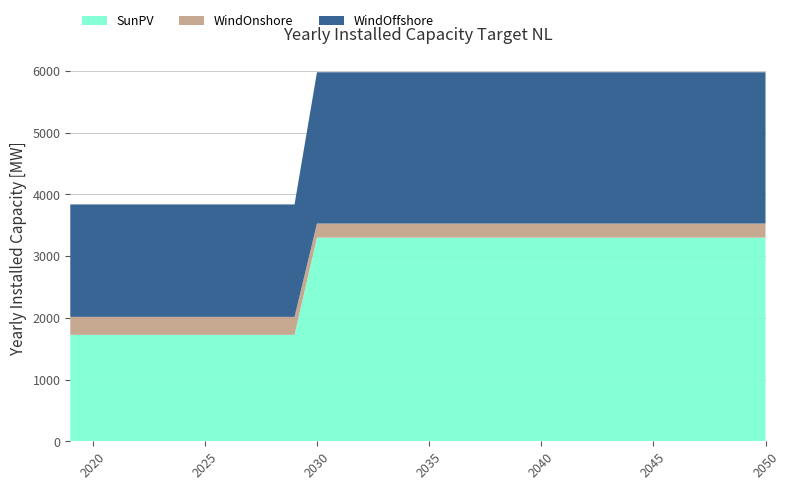

Reading right to left, extract all data points from this chart.

SunPV: 2050=3298.8	2049=3298.8	2048=3298.8	2047=3298.8	2046=3298.8	2045=3298.8	2044=3298.8	2043=3298.8	2042=3298.8	2041=3298.8	2040=3298.8	2039=3298.8	2038=3298.8	2037=3298.8	2036=3298.8	2035=3298.8	2034=3298.8	2033=3298.8	2032=3298.8	2031=3298.8	2030=3298.8	2029=1724.3	2028=1724.3	2027=1724.3	2026=1724.3	2025=1724.3	2024=1724.3	2023=1724.3	2022=1724.3	2021=1724.3	2020=1724.3	2019=1724.3
WindOnshore: 2050=228.4	2049=228.4	2048=228.4	2047=228.4	2046=228.4	2045=228.4	2044=228.4	2043=228.4	2042=228.4	2041=228.4	2040=228.4	2039=228.4	2038=228.4	2037=228.4	2036=228.4	2035=228.4	2034=228.4	2033=228.4	2032=228.4	2031=228.4	2030=228.4	2029=290.5	2028=290.5	2027=290.5	2026=290.5	2025=290.5	2024=290.5	2023=290.5	2022=290.5	2021=290.5	2020=290.5	2019=290.5
WindOffshore: 2050=2450.0	2049=2450.0	2048=2450.0	2047=2450.0	2046=2450.0	2045=2450.0	2044=2450.0	2043=2450.0	2042=2450.0	2041=2450.0	2040=2450.0	2039=2450.0	2038=2450.0	2037=2450.0	2036=2450.0	2035=2450.0	2034=2450.0	2033=2450.0	2032=2450.0	2031=2450.0	2030=2450.0	2029=1821.6	2028=1821.6	2027=1821.6	2026=1821.6	2025=1821.6	2024=1821.6	2023=1821.6	2022=1821.6	2021=1821.6	2020=1821.6	2019=1821.6